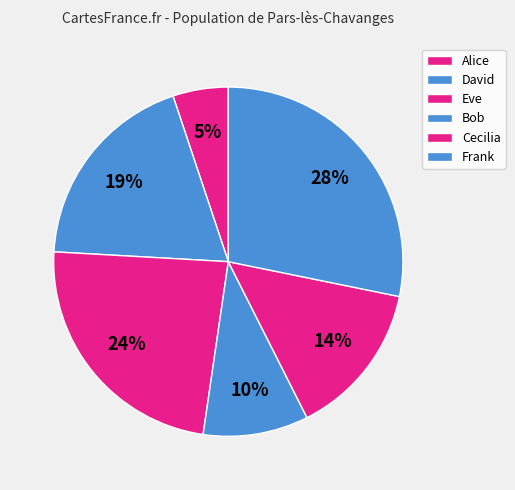

Which slice is the smallest?

Alice